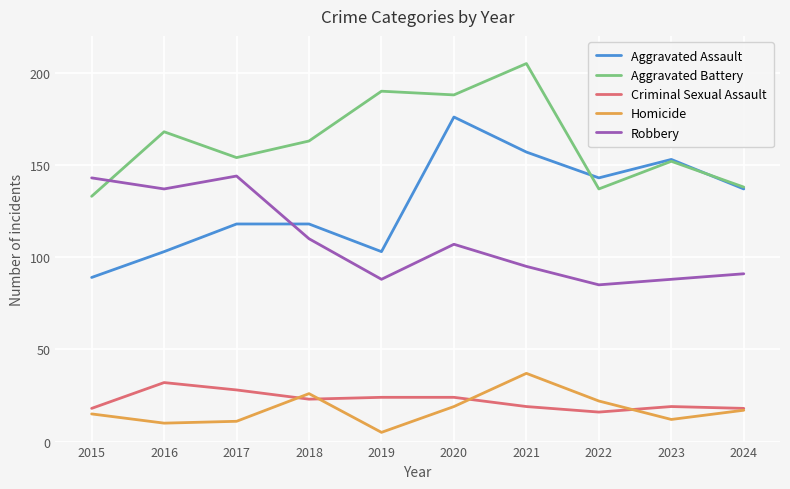

At which label does Aggravated Battery reach its peak?

2021